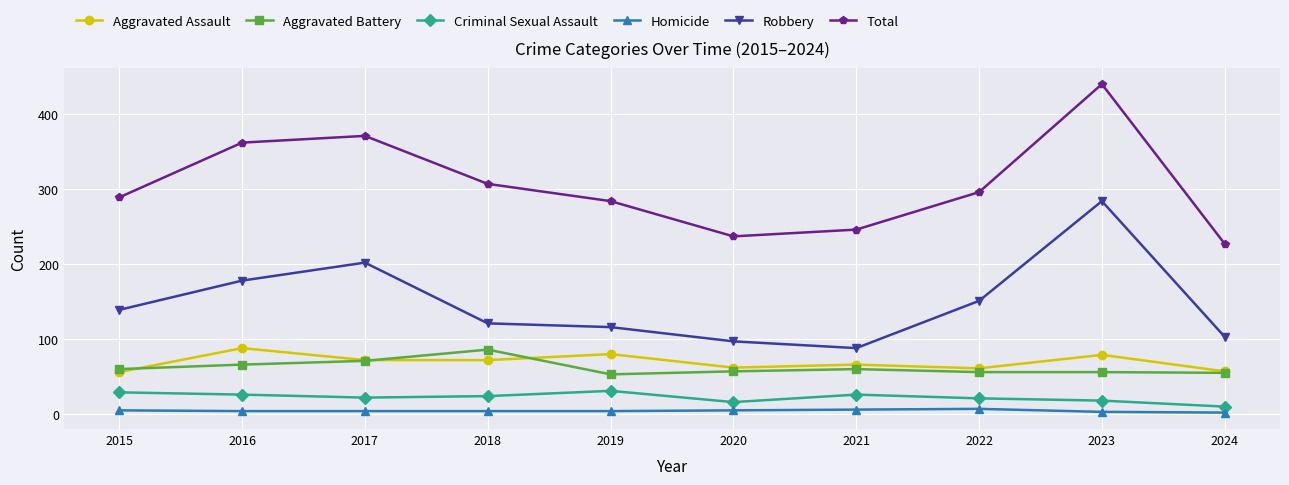

True or false: Aggravated Battery has more than 0 interior local peaks.

True